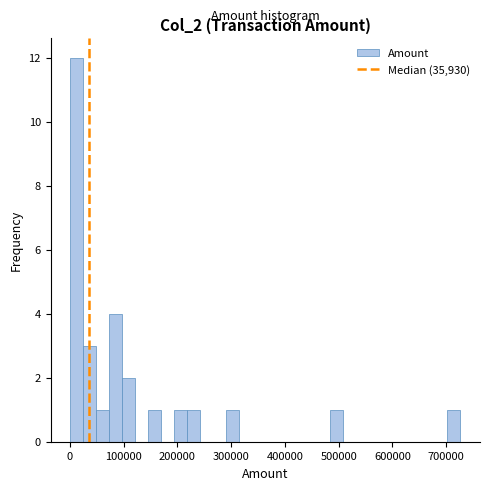

Read against the x-axis, roughly where is the centre of the tallest bar?

10000